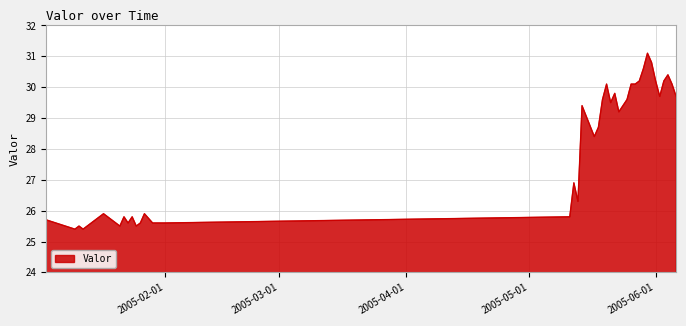

What is the smallest value displayed?

25.4